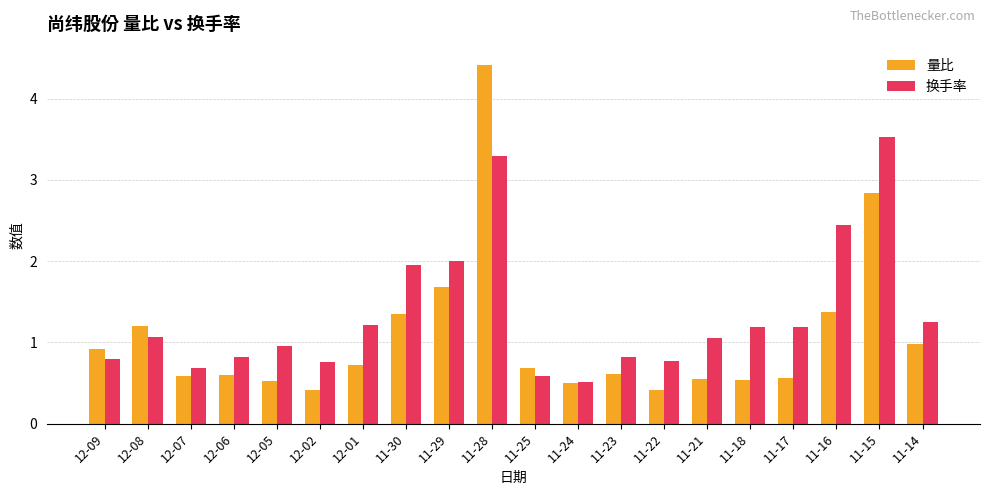

Does the chart contain any negative values?

No